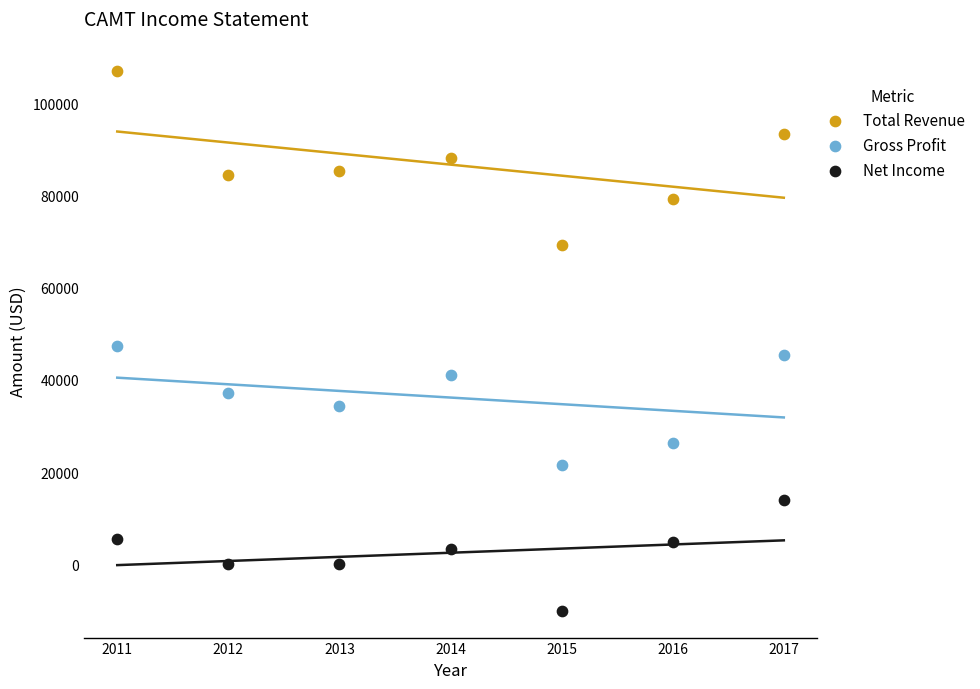

Which series contains the highest Y value?

Total Revenue